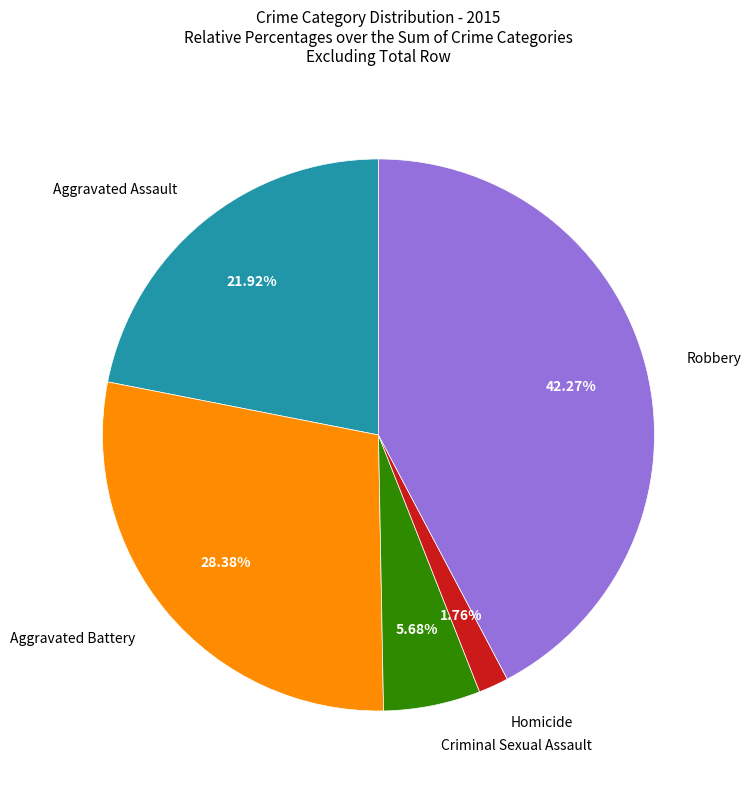

Is there a majority slice in this chart?

No